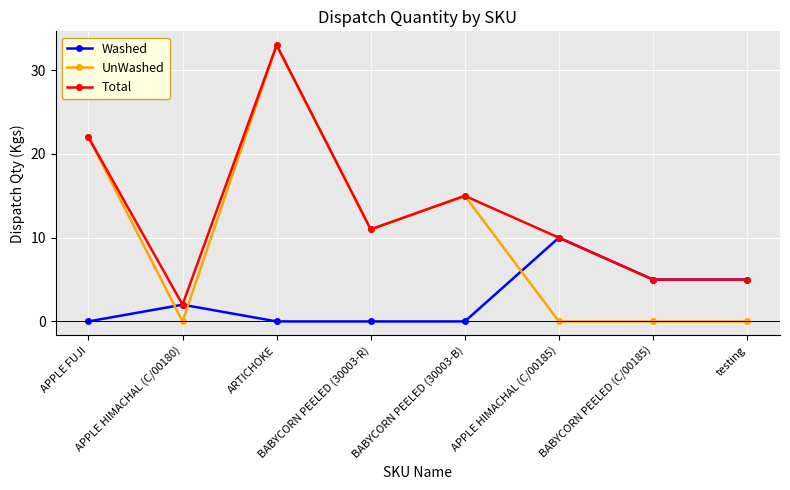

Rank the series by their average value, from lowest to highest.

Washed, UnWashed, Total